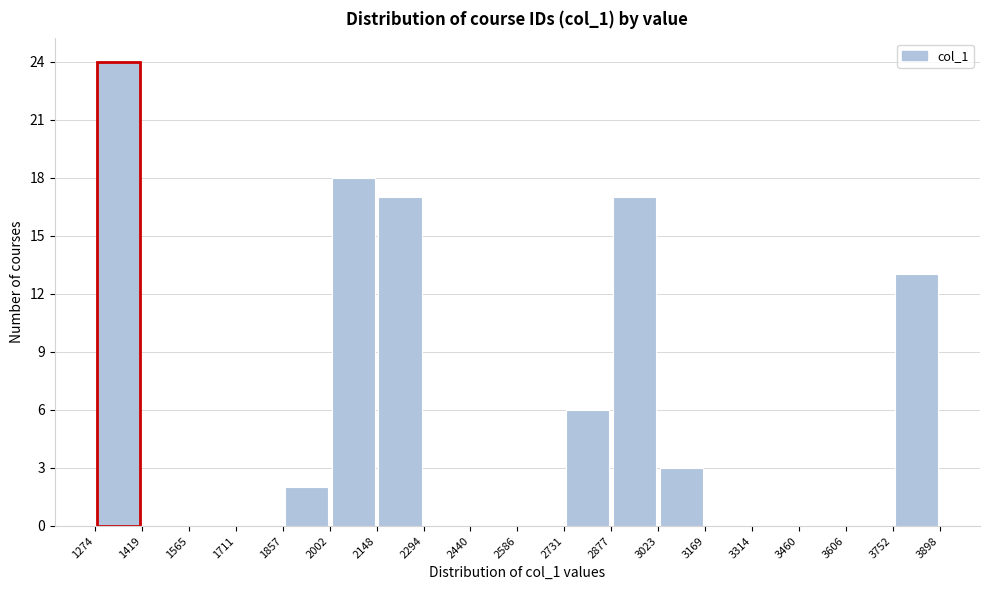

Reading left to right, list every bar in this chart as the range it spans on the x-axis followed by its height. The values are not printed on the chart, so give them approximately, as read against the axis.

1274 to 1419: 24
1419 to 1565: 0
1565 to 1711: 0
1711 to 1857: 0
1857 to 2002: 2
2002 to 2148: 18
2148 to 2294: 17
2294 to 2440: 0
2440 to 2586: 0
2586 to 2731: 0
2731 to 2877: 6
2877 to 3023: 17
3023 to 3169: 3
3169 to 3314: 0
3314 to 3460: 0
3460 to 3606: 0
3606 to 3752: 0
3752 to 3898: 13